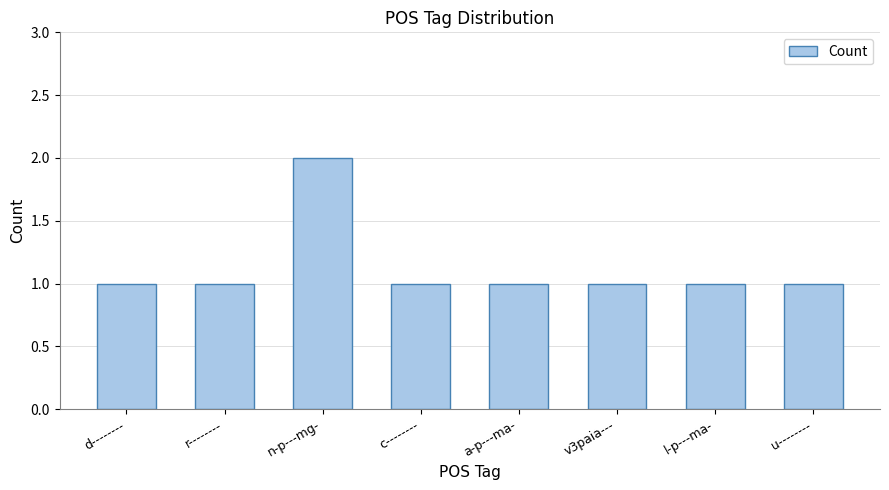

Does the chart contain stacked bars?

No